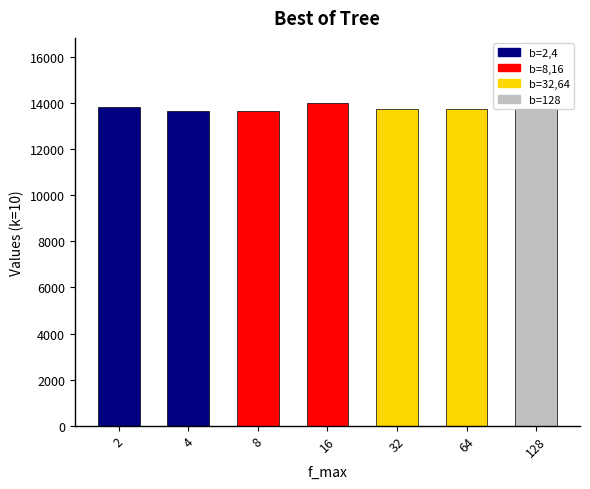

Which has a higher value, 16 or 32?

16